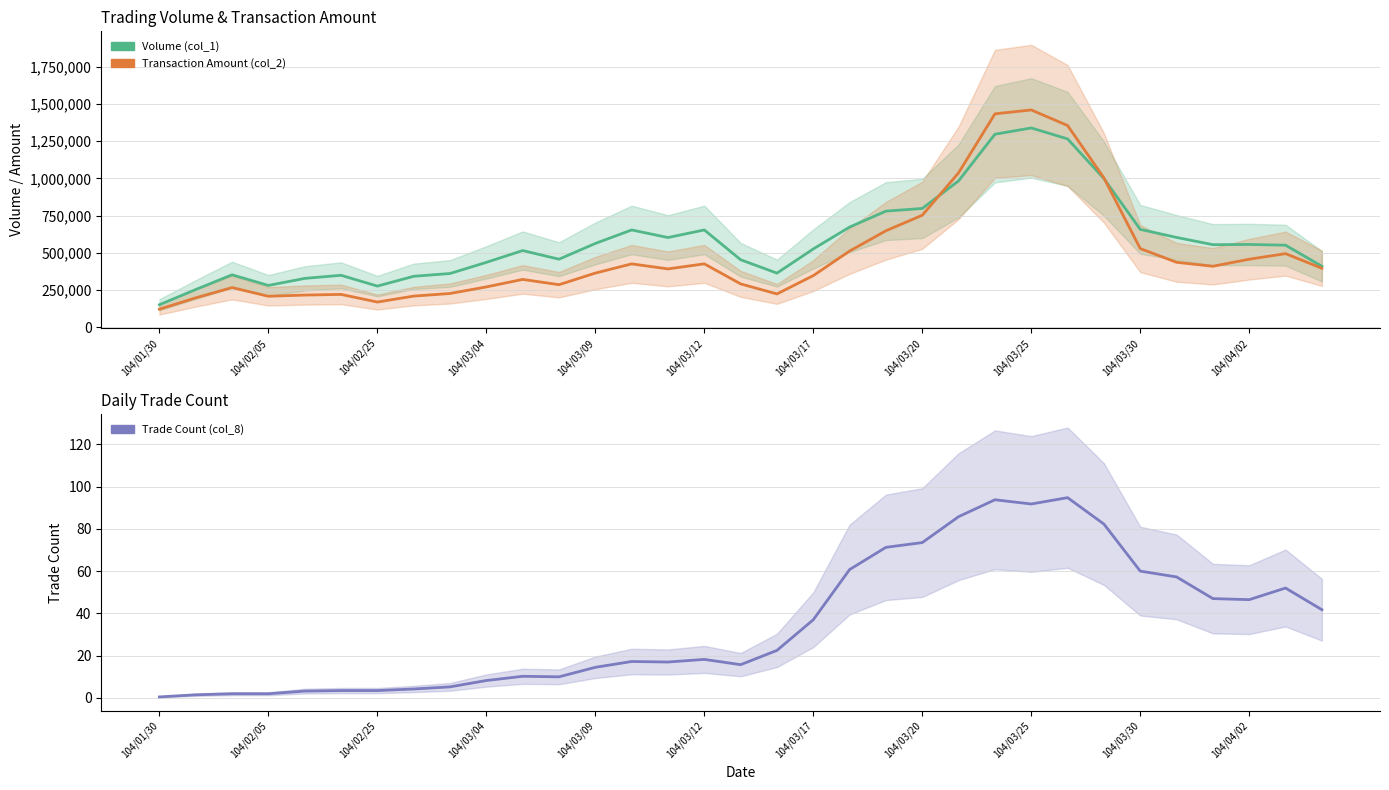

What is the average value of the Volume (col_1) series?

587053.0